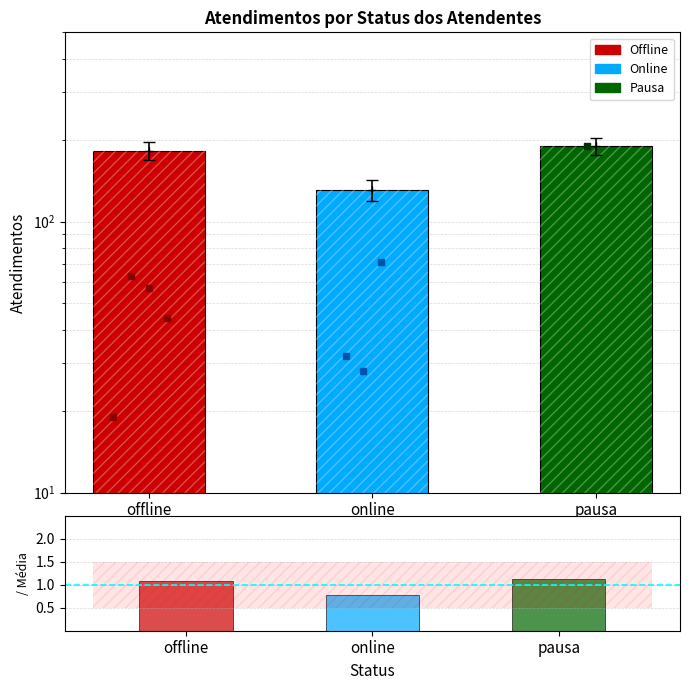

Reading left to right, list all the values displayed in this chart.

Atendimentos por Status: 183.0	131.0	190.0
Status / Média: 1.1	0.8	1.1